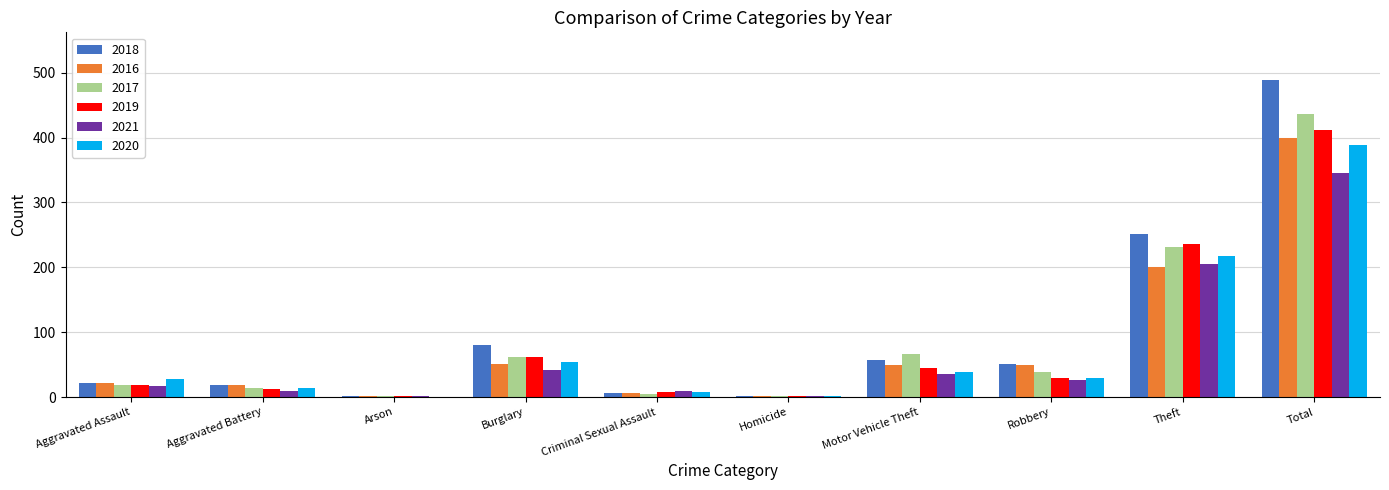

How many groups of bars are there?

10